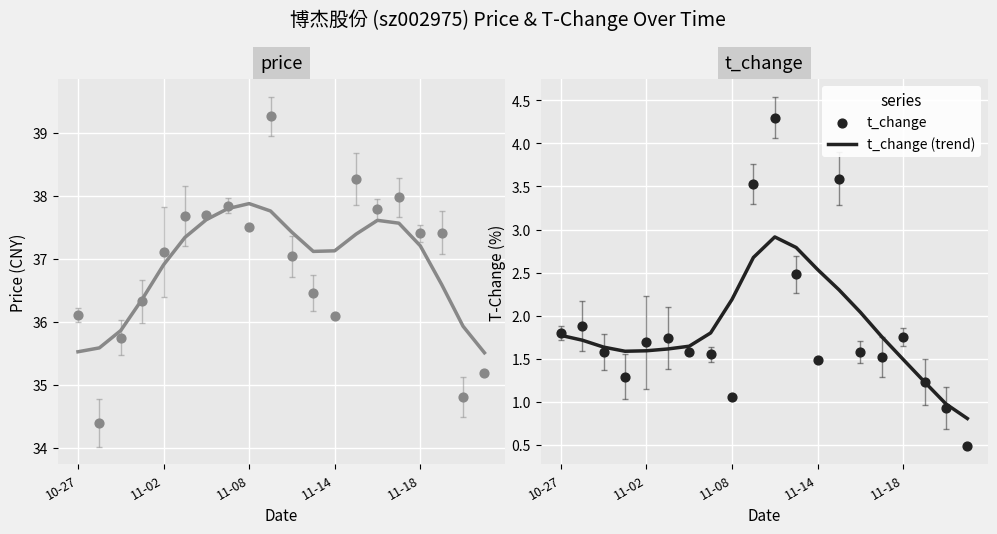

Which series has the largest total across all categories?

price (trend)